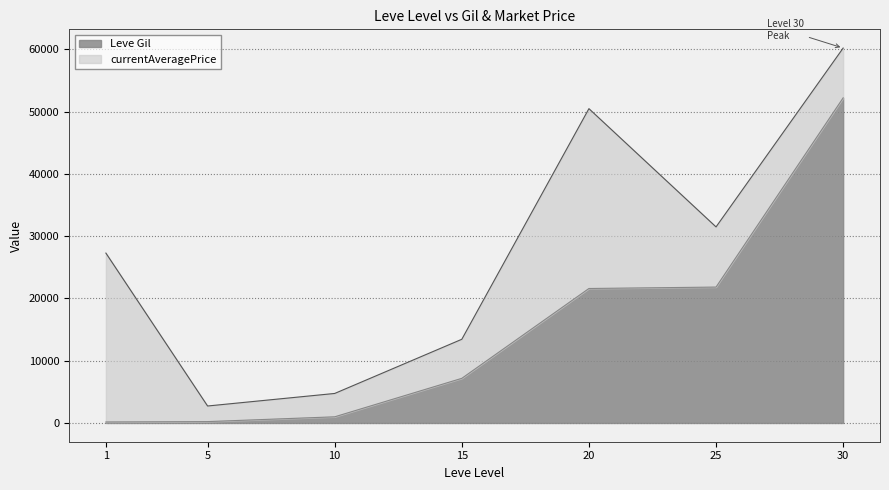

Which category has the highest value across all series?

30